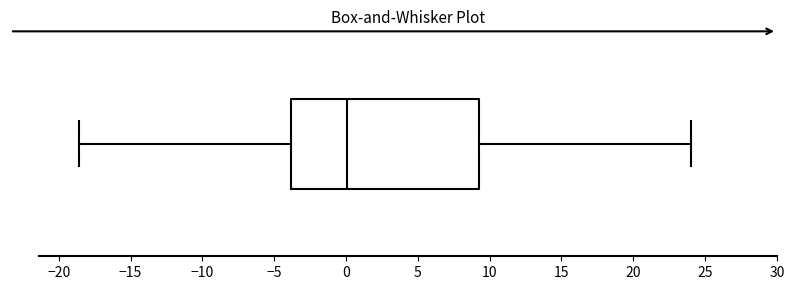

Where does the left whisker of the box end on the x-axis? The values are not printed on the chart, so give them approximately, as read against the axis.

-18.5